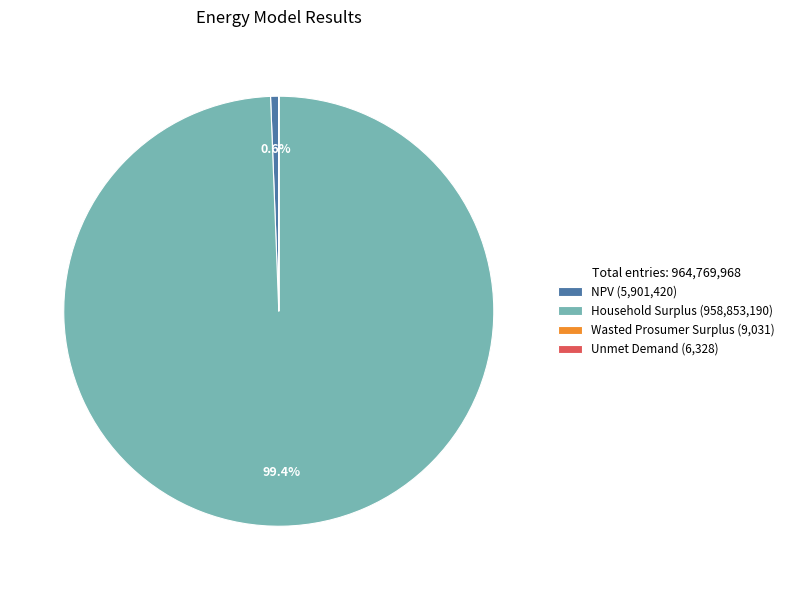

Combined, do Household Surplus (958,853,190) and NPV (5,901,420) account for over 50%?

Yes